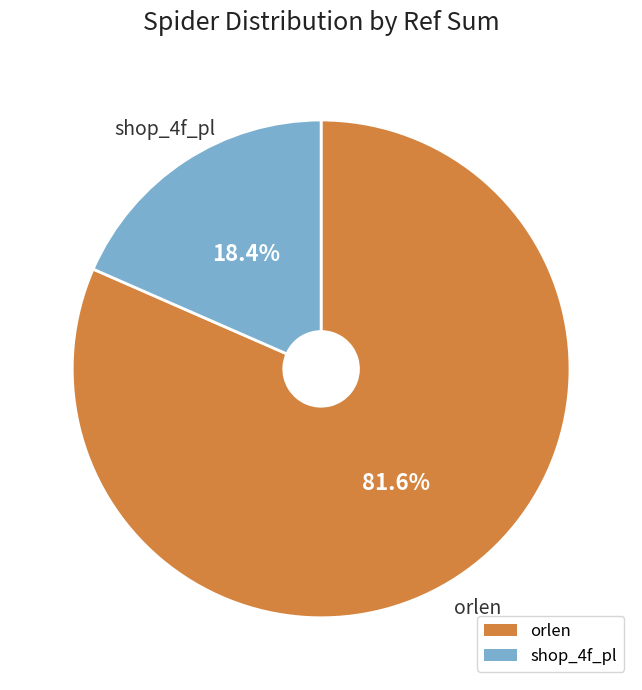

How many slices are in this pie chart?

2